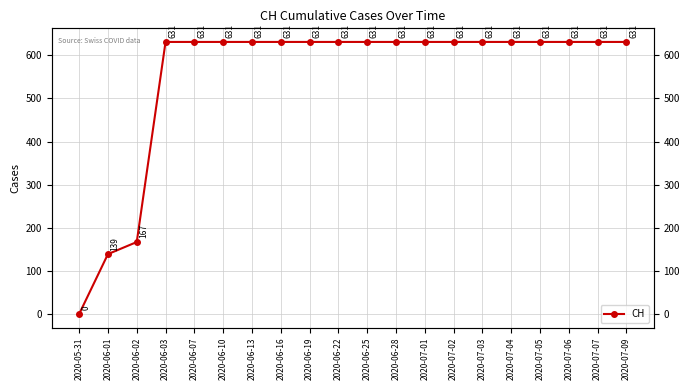

What is the sum of the values at 2020-07-09 and 2020-07-01?

1262